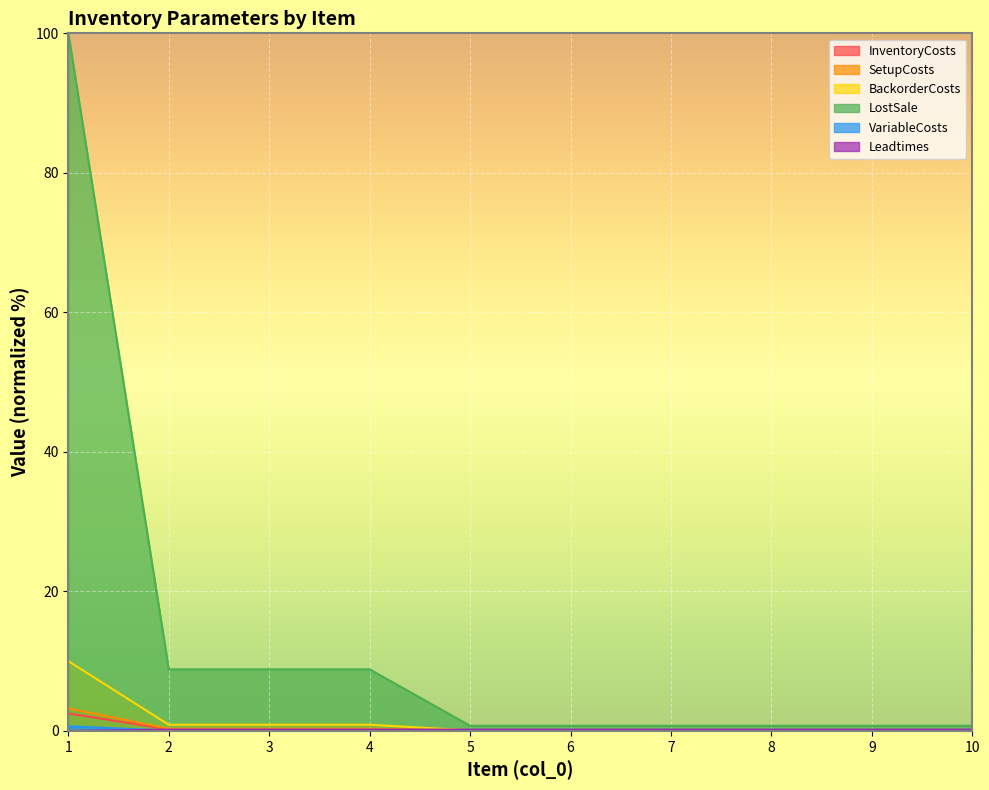

True or false: SetupCosts and BackorderCosts cross at least once.

False